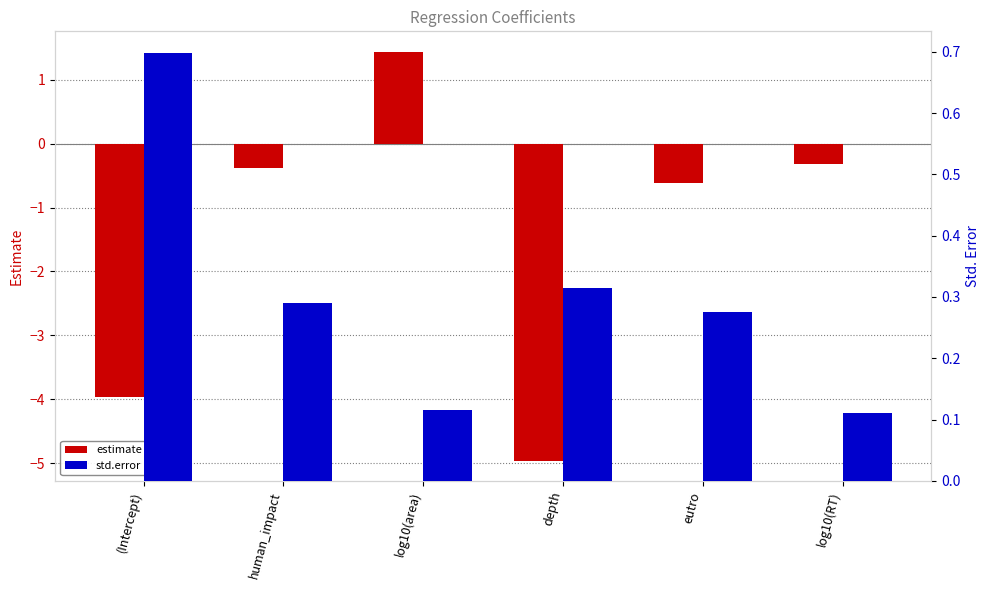

Reading left to right, list all the values displayed in this chart.

estimate: (Intercept)=-4.0	human_impact=-0.4	log10(area)=1.4	depth=-5.0	eutro=-0.6	log10(RT)=-0.3
std.error: (Intercept)=0.7	human_impact=0.3	log10(area)=0.1	depth=0.3	eutro=0.3	log10(RT)=0.1